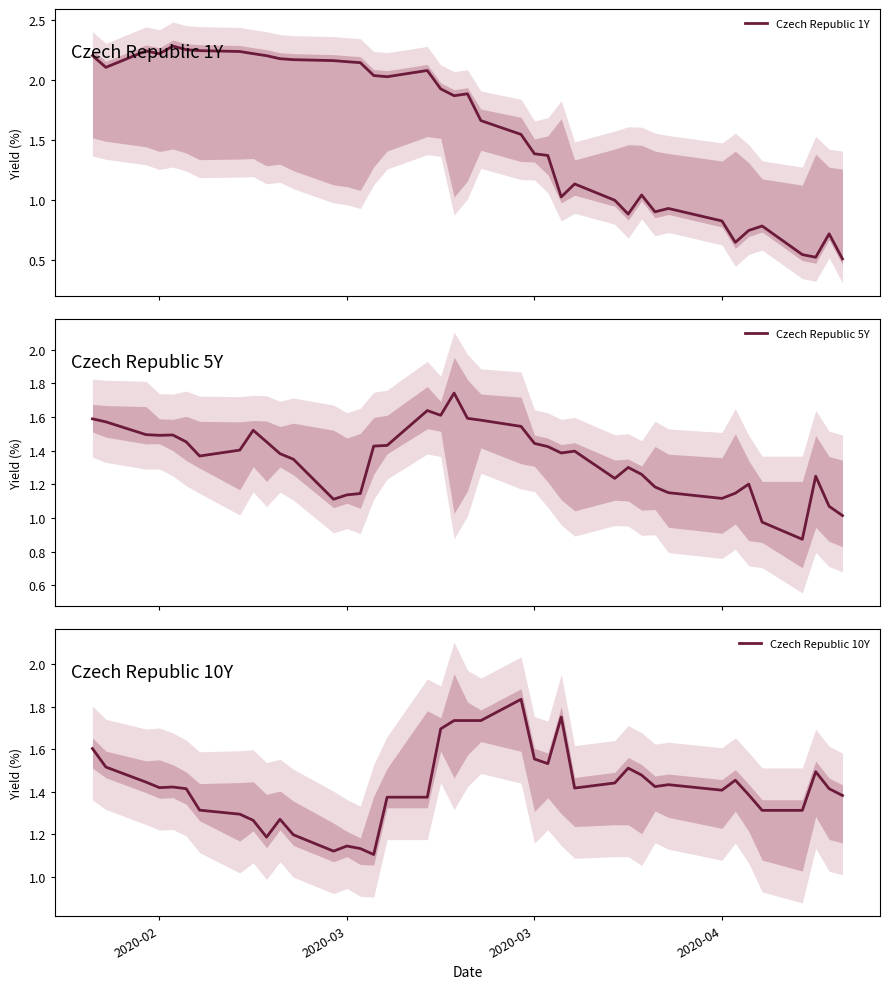

What are all the series names shown in the legend?

Czech Republic 1Y, Czech Republic 5Y, Czech Republic 10Y